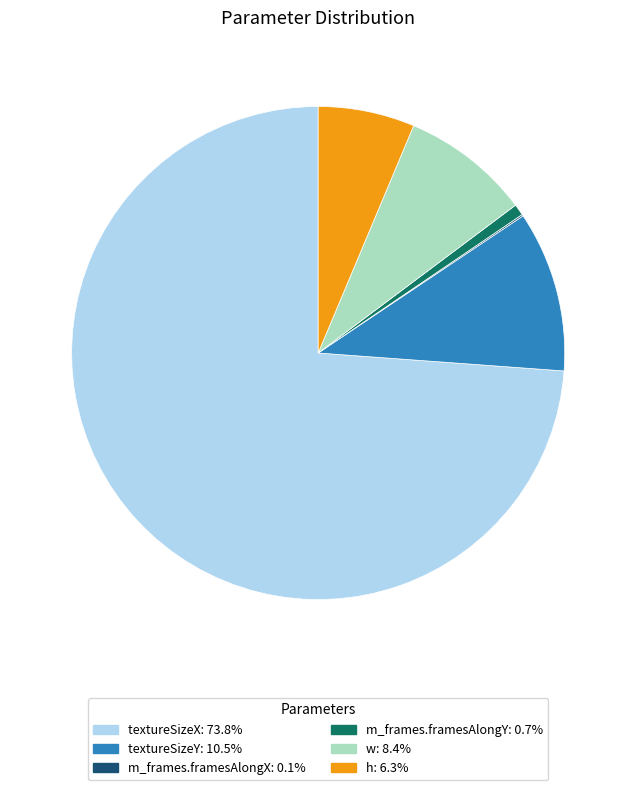

Which category has the biggest portion of the pie?

textureSizeX